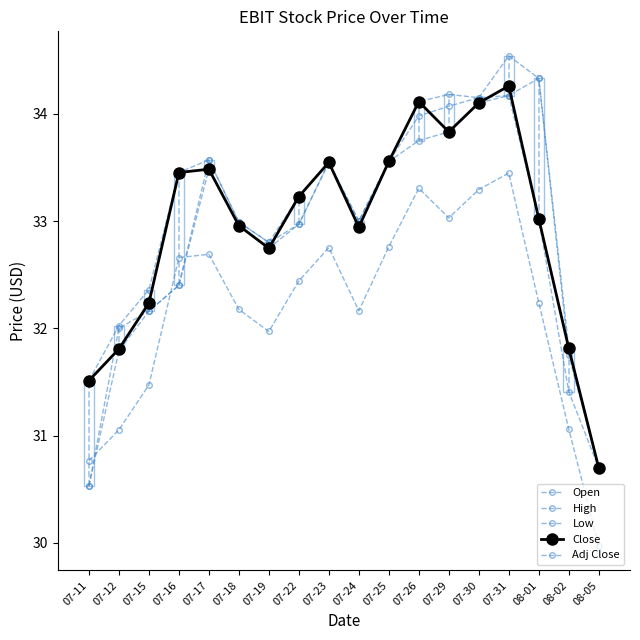

What is the greatest value displayed?

34.5